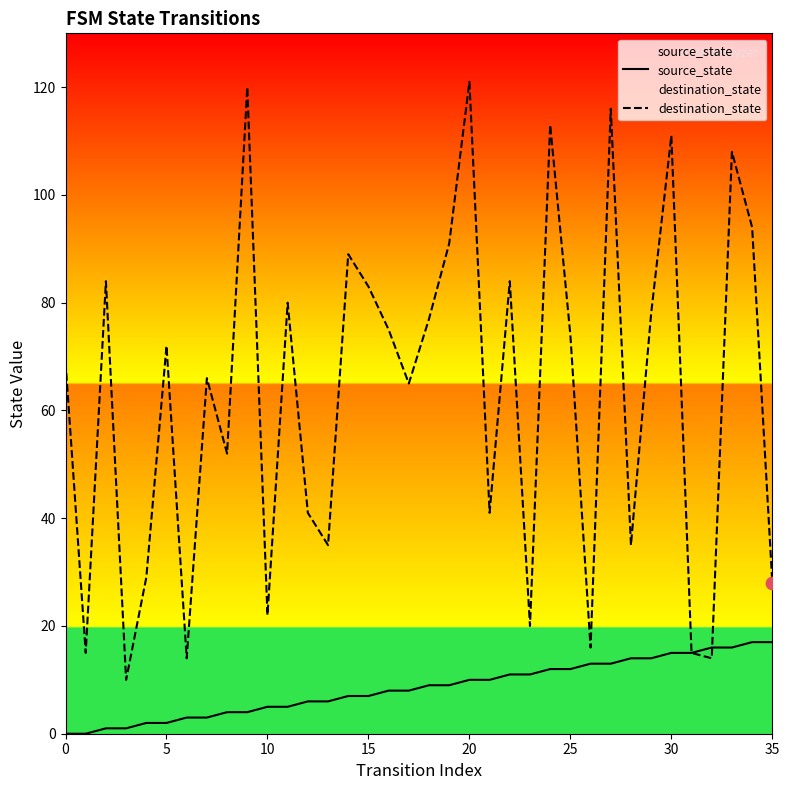

Which series has the largest Y range (max minus min)?

destination_state